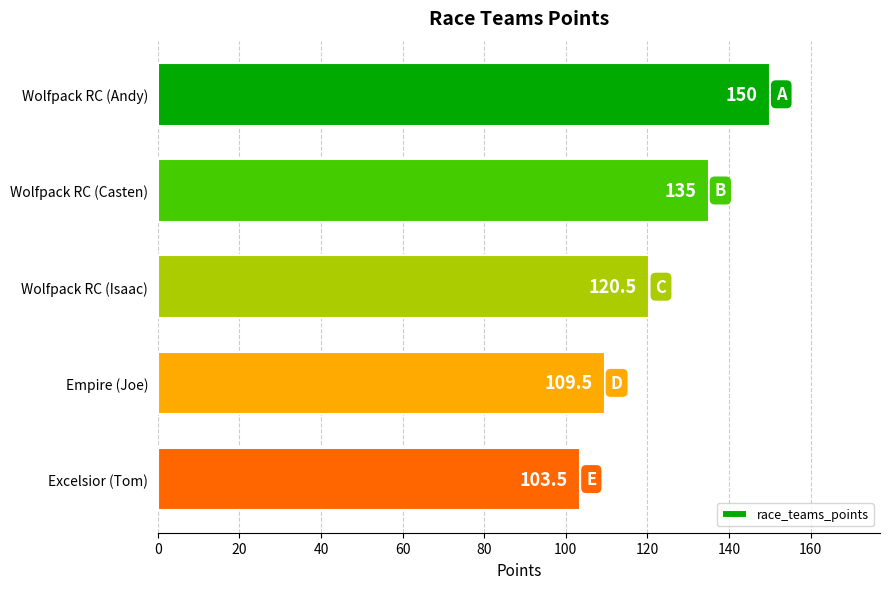

Rank the categories by value from lowest to highest.

Excelsior (Tom), Empire (Joe), Wolfpack RC (Isaac), Wolfpack RC (Casten), Wolfpack RC (Andy)